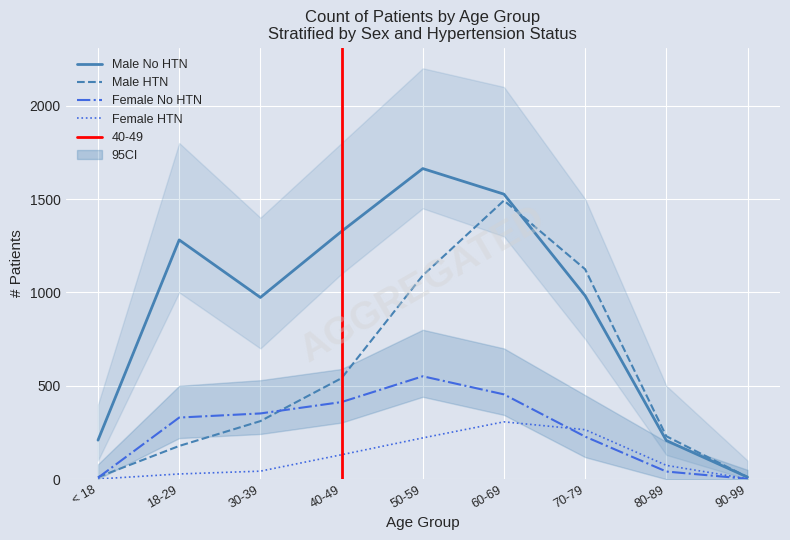

True or false: Female HTN has a value of 101 at 50-59.

False